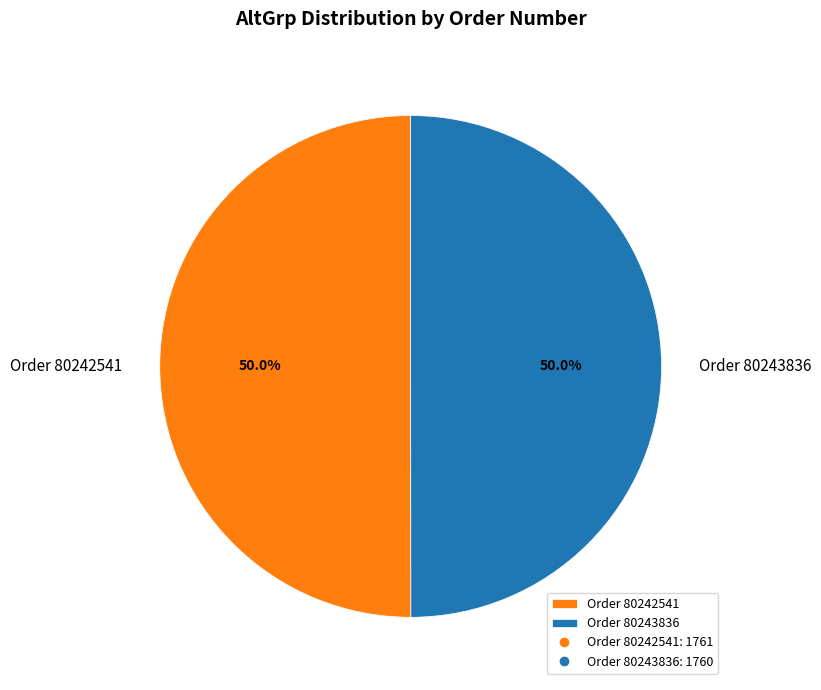

What percentage is NOT represented by Order 80243836?

50.0%